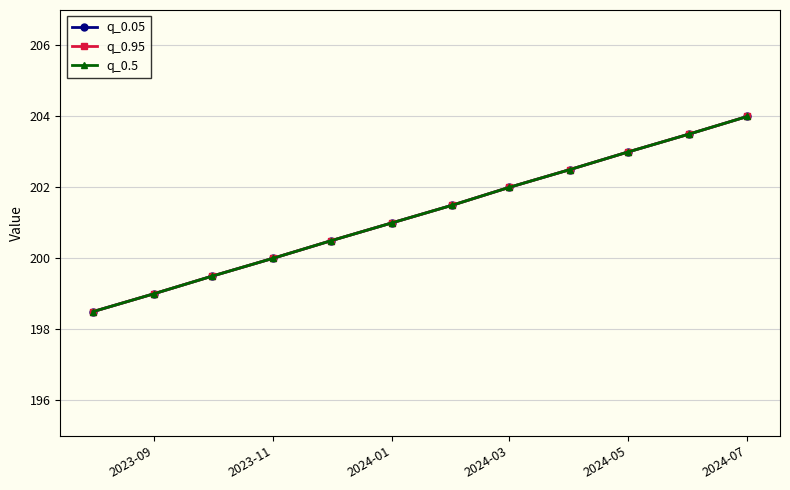

Is this an area chart (filled region under the line)?

No